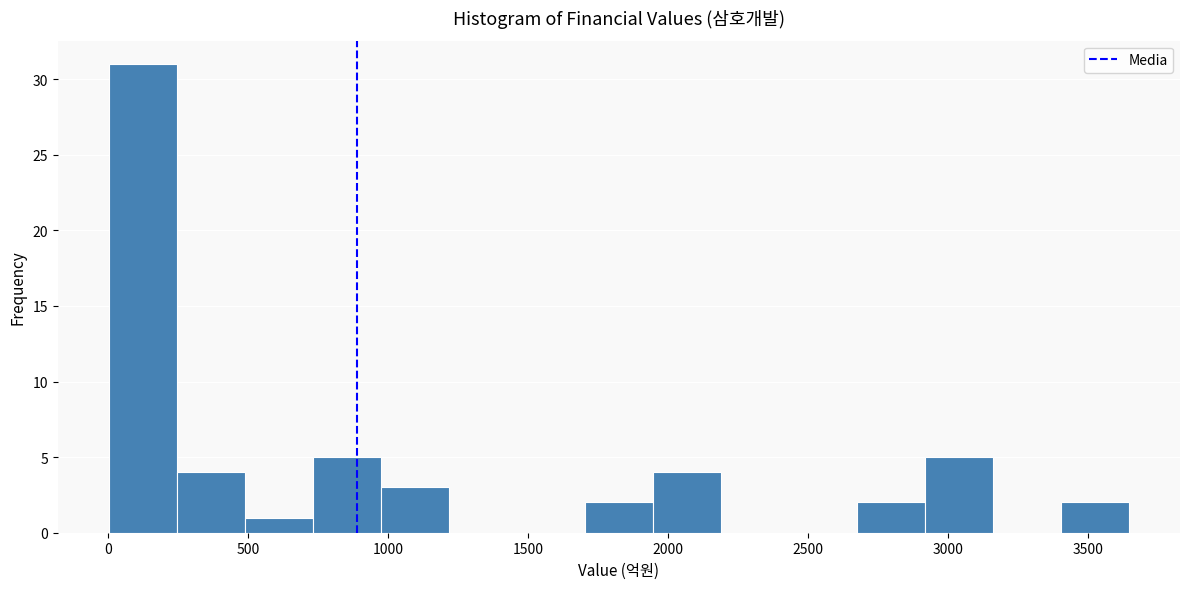

Reading left to right, transcribe this chart: for each bar, give the range it covers on the x-axis and its height. Neither the bar edges nor the heights are printed on the chart, so give them approximately, as read against the axes.

0 to 250: 31
250 to 500: 4
500 to 750: 1
750 to 950: 5
950 to 1200: 3
1200 to 1450: 0
1450 to 1700: 0
1700 to 1950: 2
1950 to 2200: 4
2200 to 2450: 0
2450 to 2650: 0
2650 to 2900: 2
2900 to 3150: 5
3150 to 3400: 0
3400 to 3650: 2